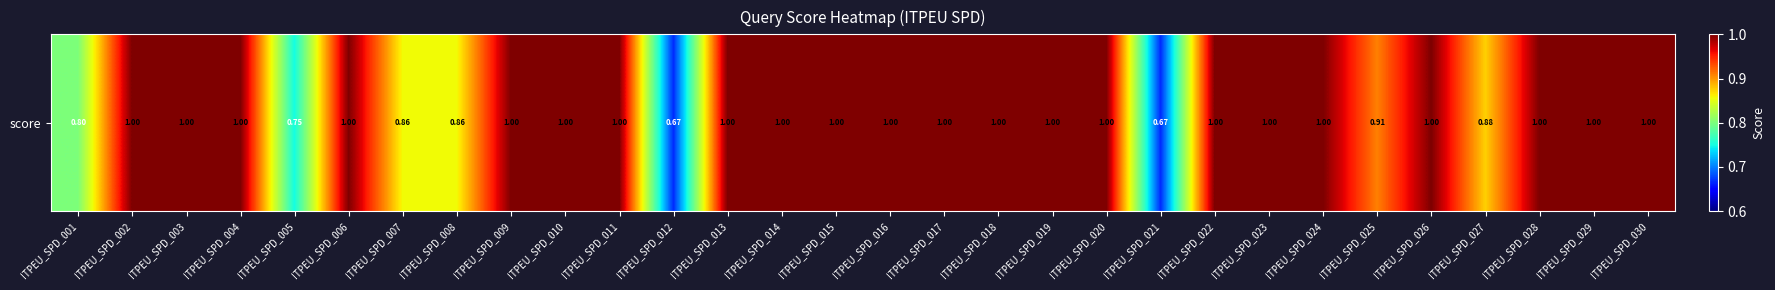

What is the sum of the values at ITPEU_SPD_002 and ITPEU_SPD_026?

2.0